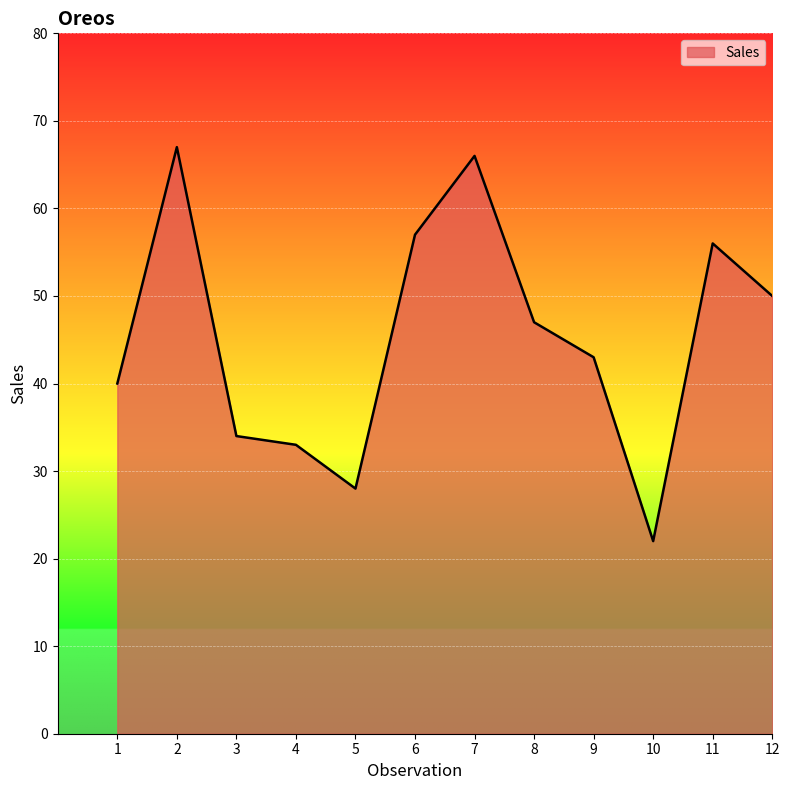

Is it true that the value at 5 is 9?

False